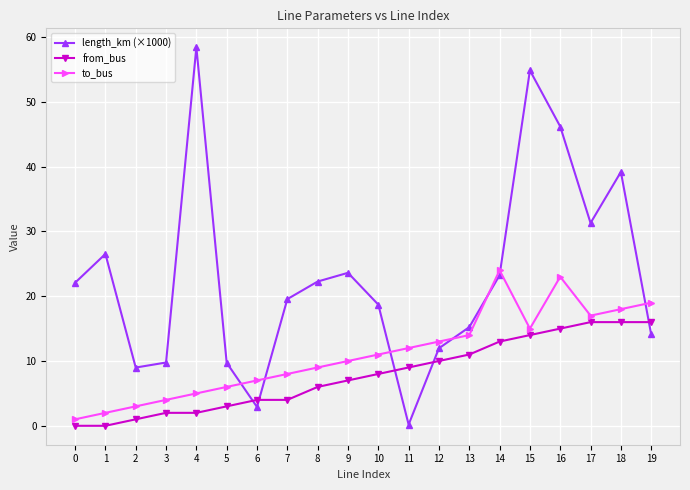

What is the sum of all from_bus values?

157.0